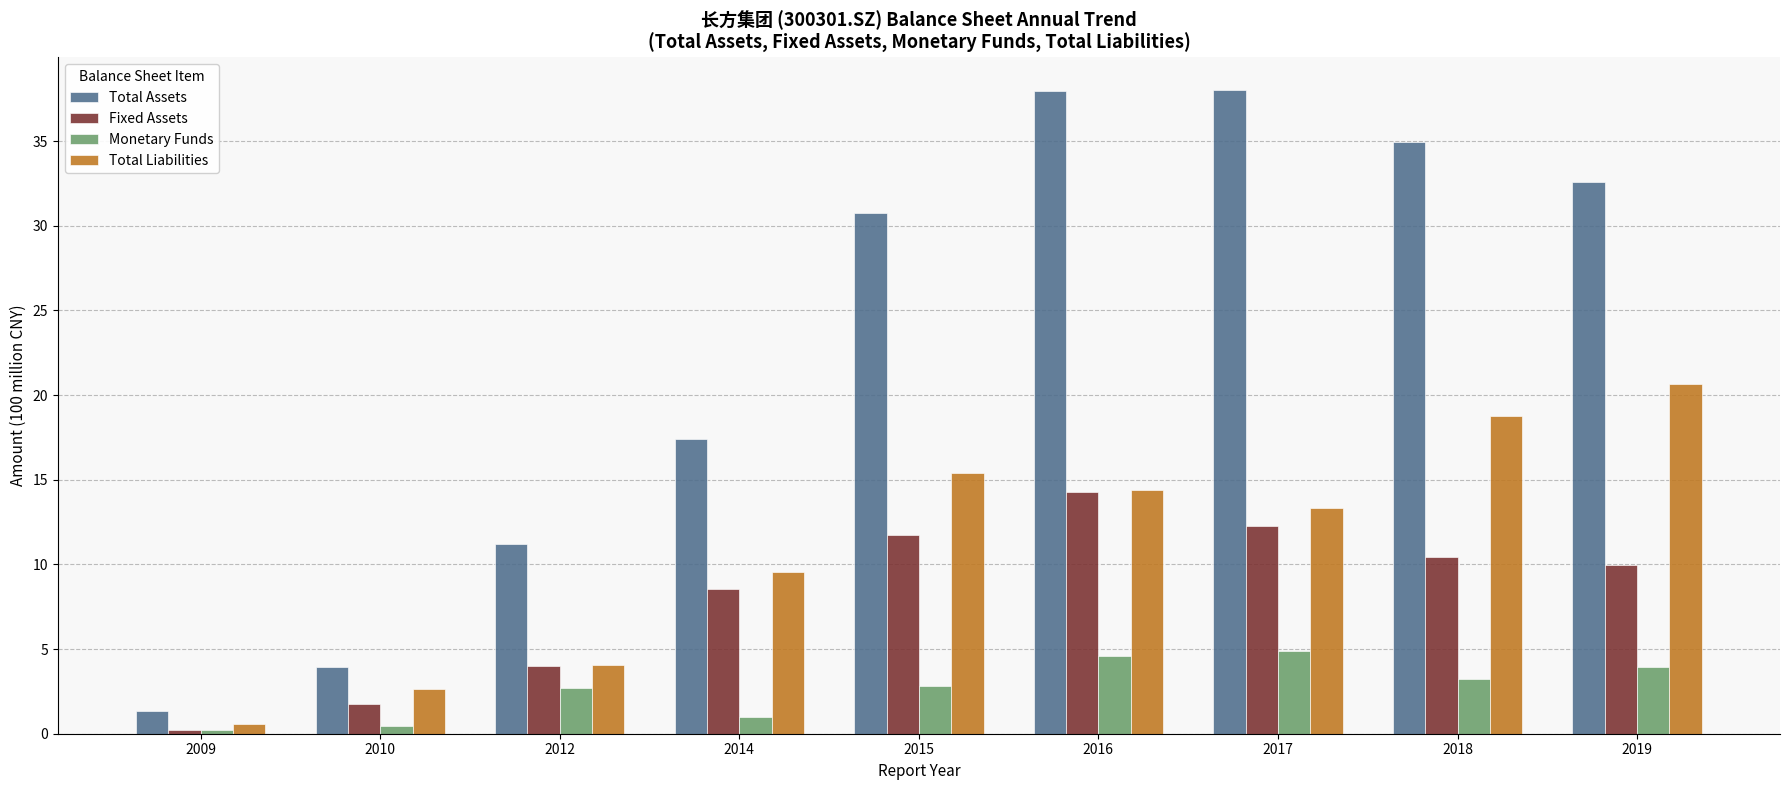

What is the average value of the Total Liabilities series?

11.0